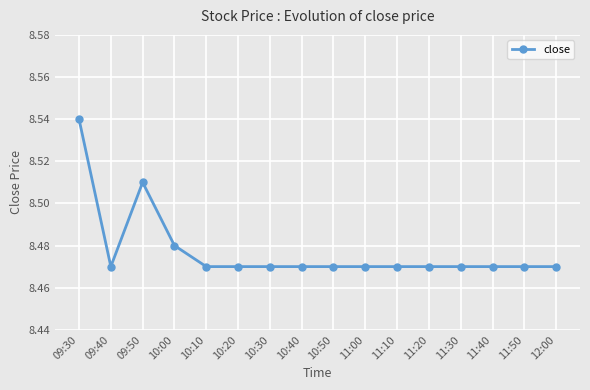

What is the label of the 3rd point from the left?

09:50